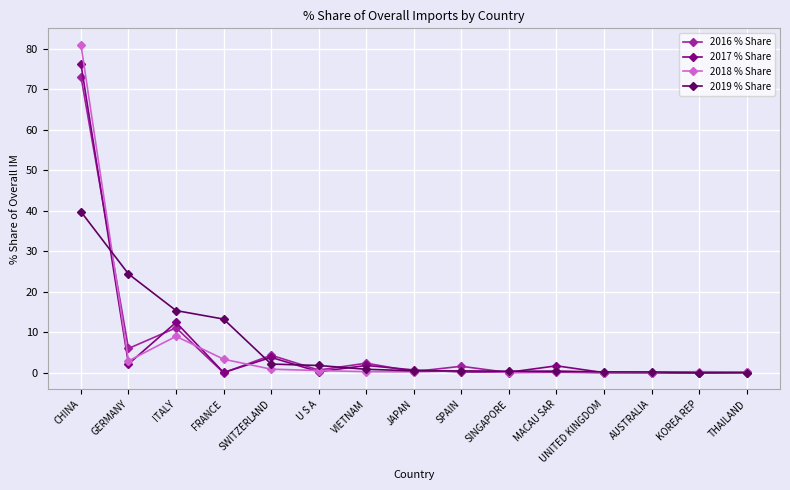

What is the label of the 11th point from the left?

MACAU SAR